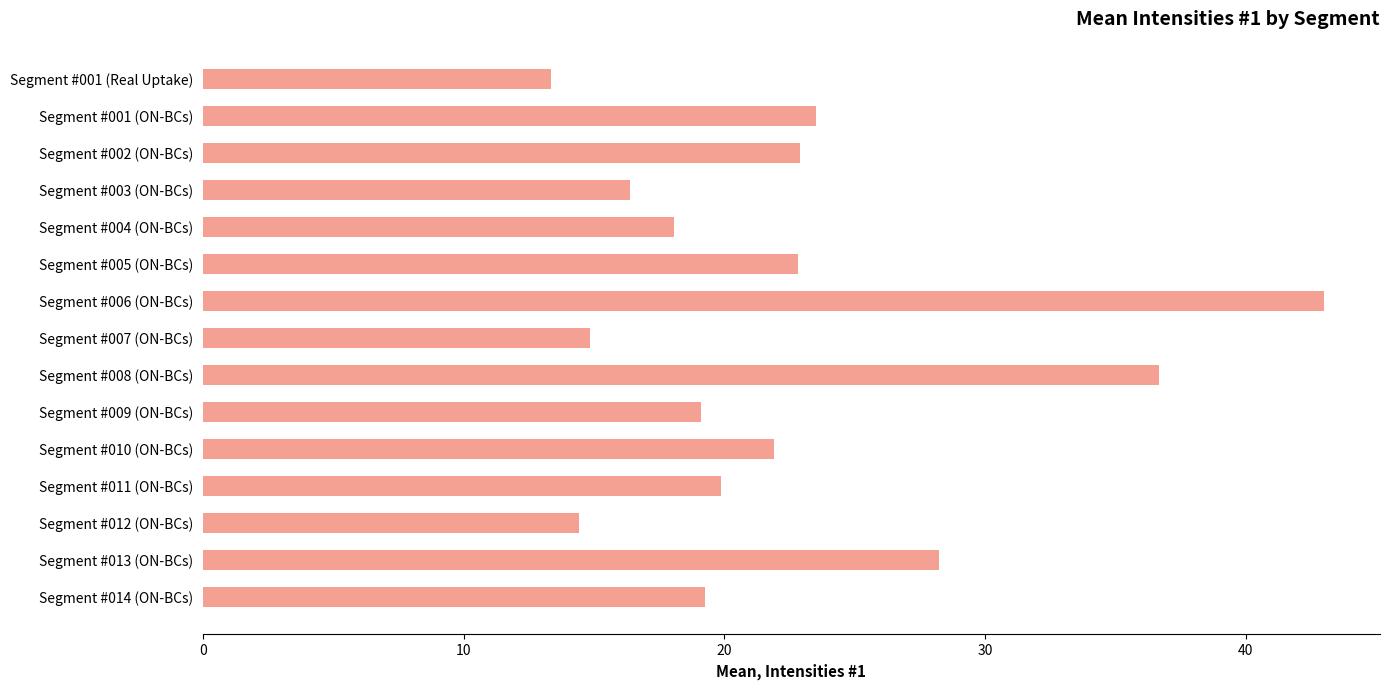

Approximately how many times larger is the value at Segment #007 (ON-BCs) compared to Segment #013 (ON-BCs)?

0.5